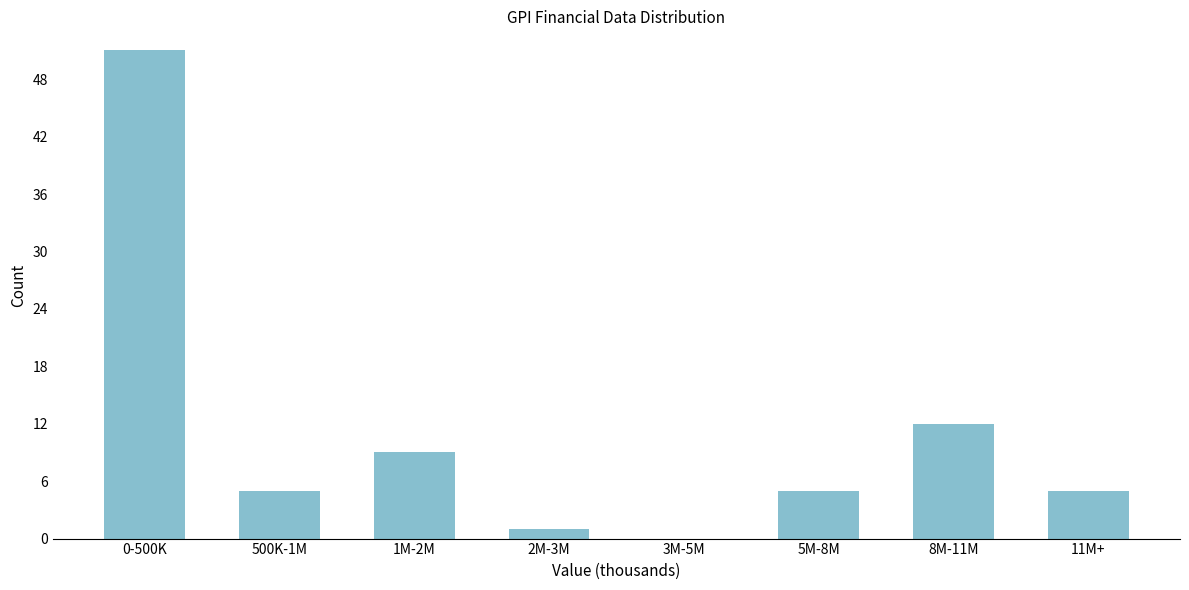

Reading right to left, what are all the values shown in this chart?

11M+=5	8M-11M=12	5M-8M=5	3M-5M=0	2M-3M=1	1M-2M=9	500K-1M=5	0-500K=51